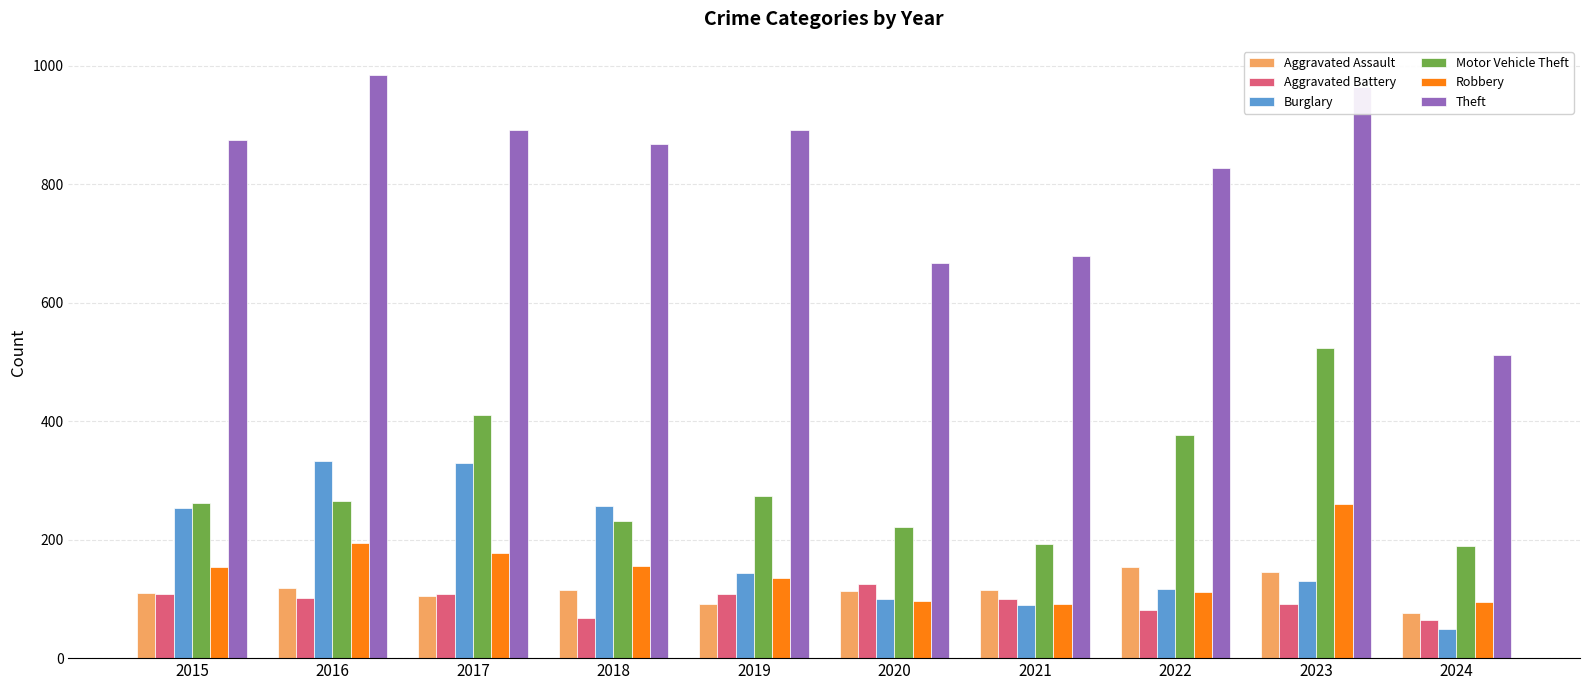

The value of Theft at 2018 is 868. True or false?

True